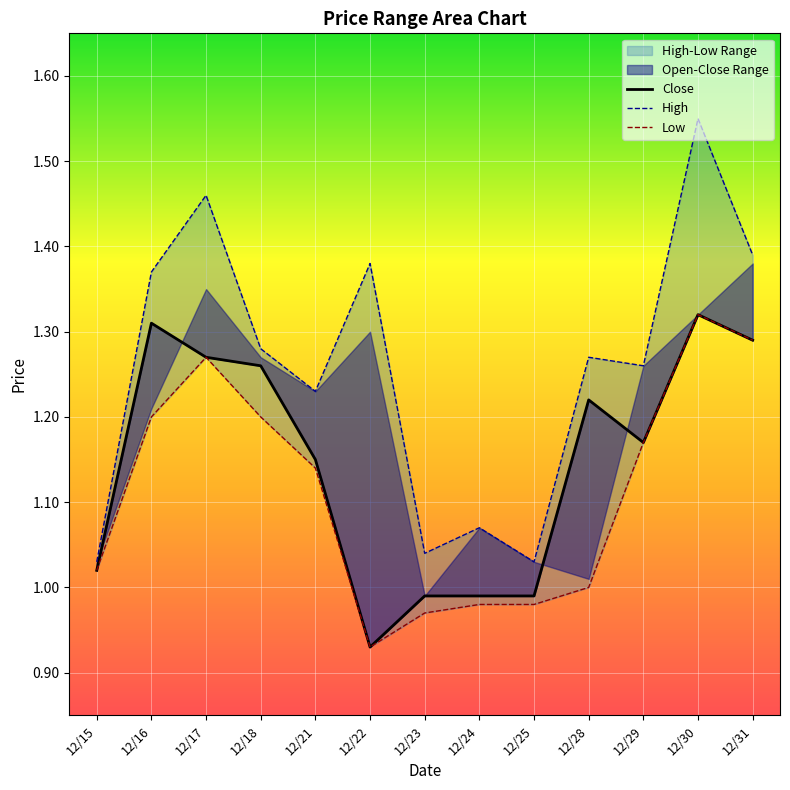

Where is the first local minimum for Low?

12/22